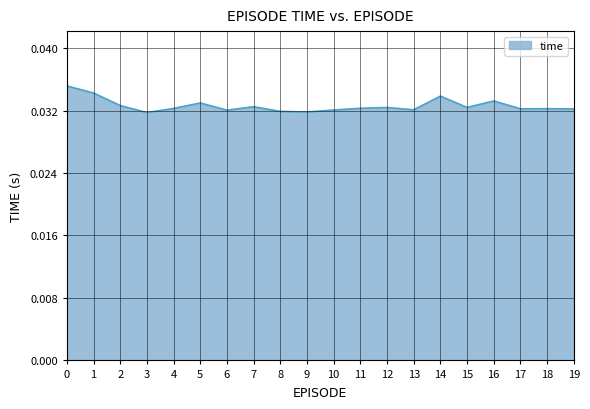

True or false: the data shows 0.1 at 5.

False